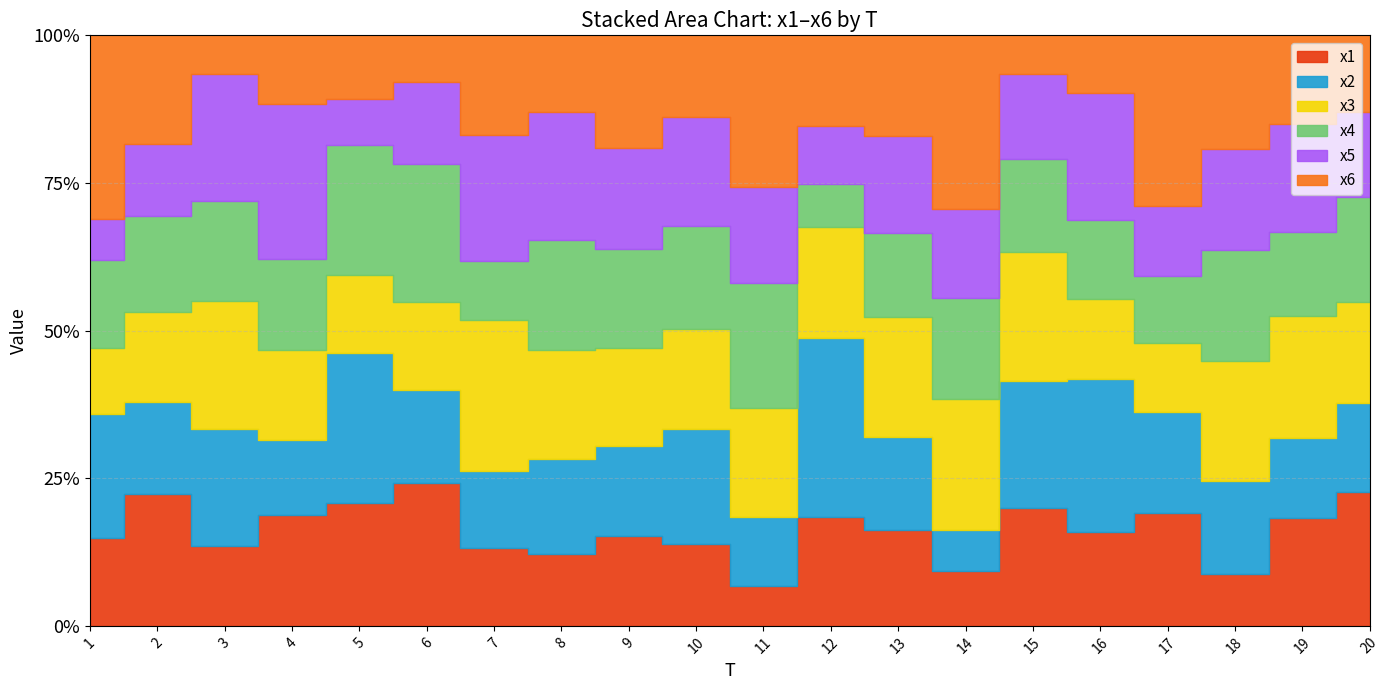

Where is the first local maximum for x1?

2